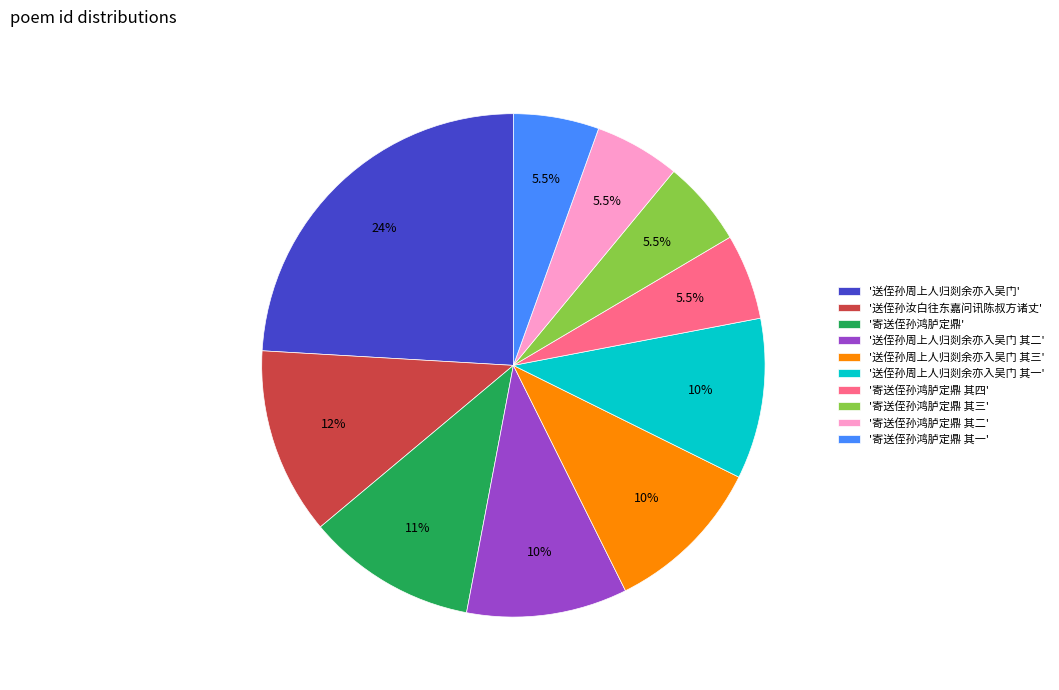

Does any single category account for the majority?

No